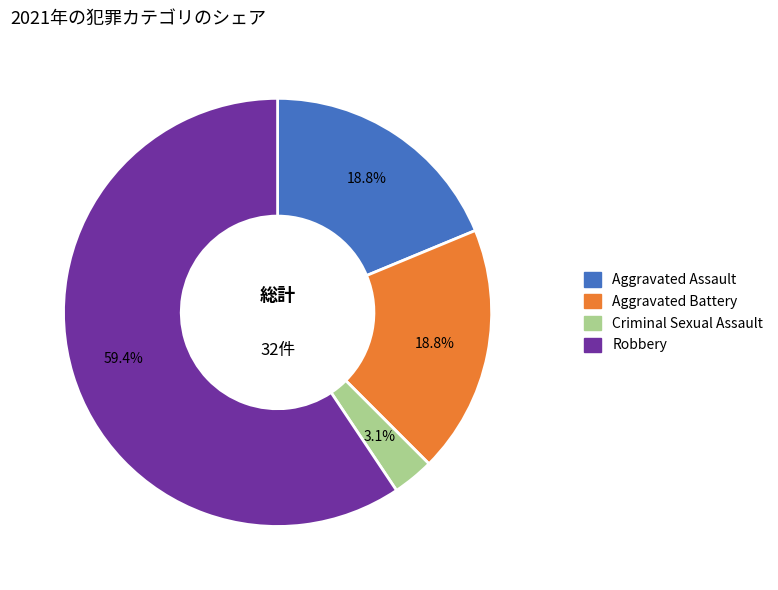

Which has a higher value, Aggravated Assault or Criminal Sexual Assault?

Aggravated Assault